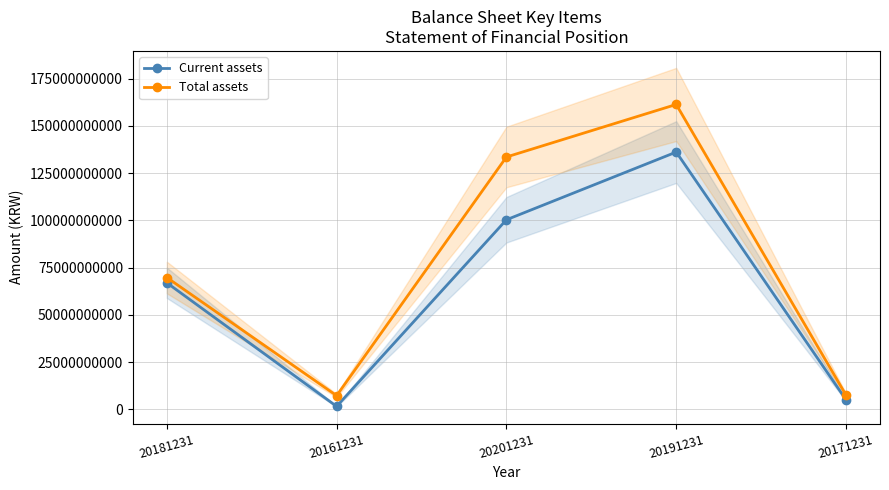

What is the average value of the Total assets series?

75896732223